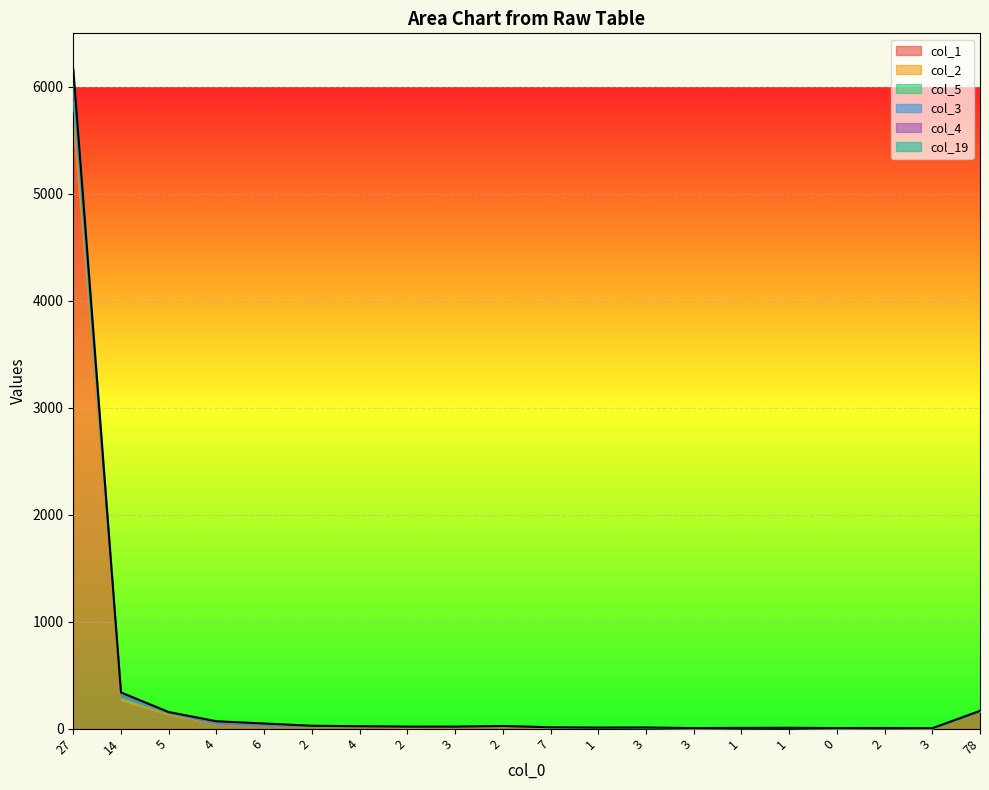

Which series has the widest spread of values?

col_1